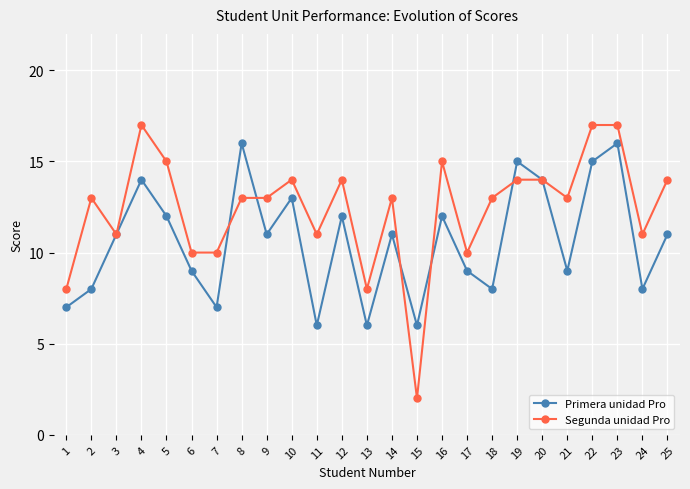

How many lines are shown in the chart?

2